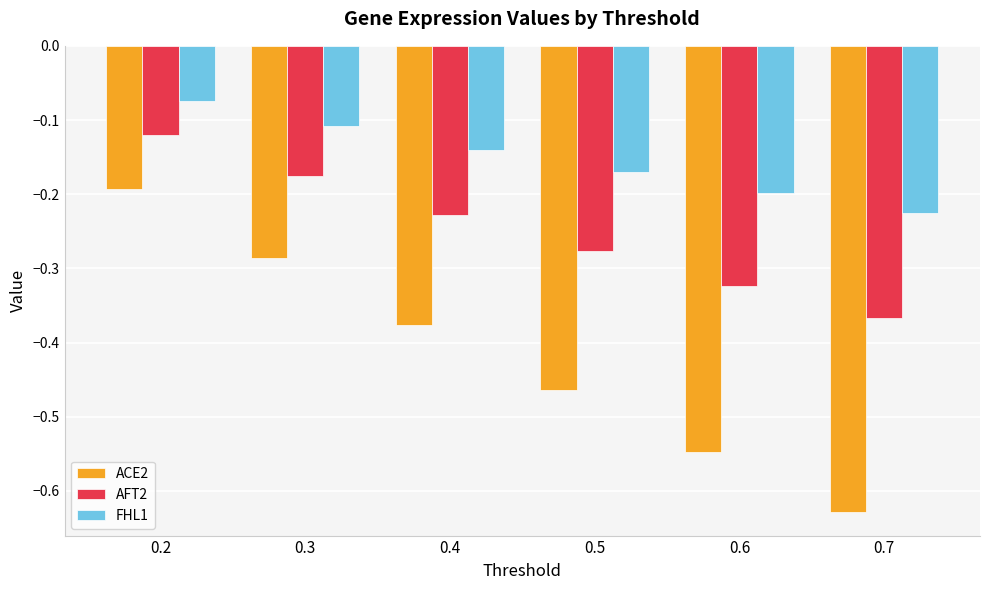

Which category has the lowest value in the FHL1 series?

0.7